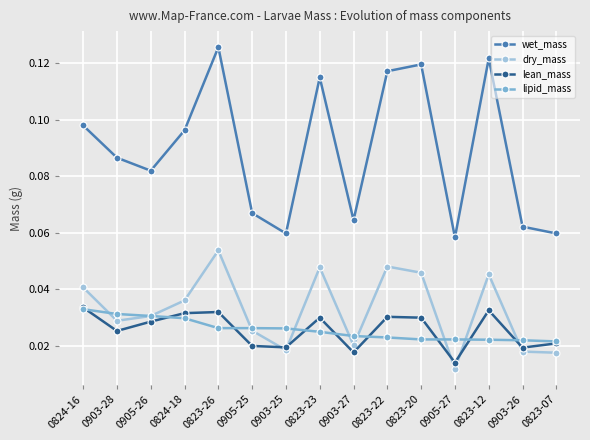

The dry_mass series shows 0.1 at 0905-26. True or false?

False